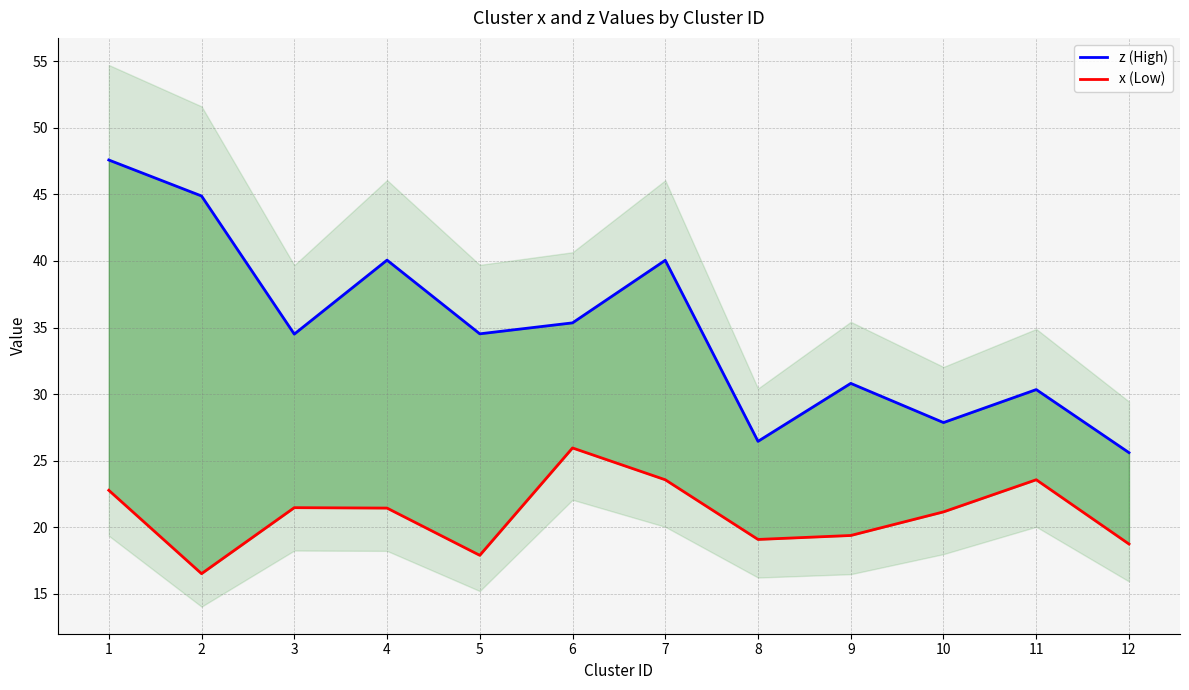

How many values in the x (Low) series exceed 21?

7